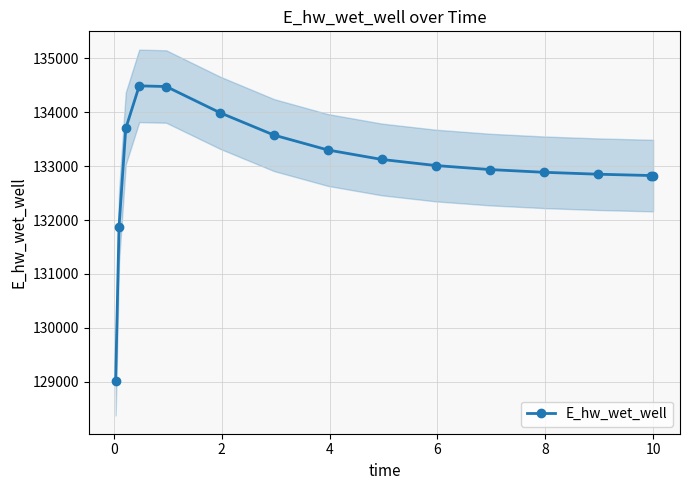

What is the average value?

132993.2